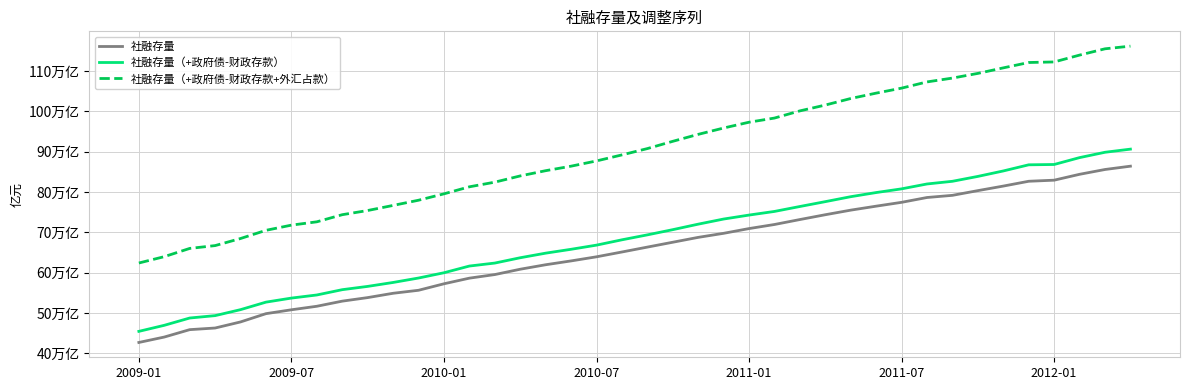

Does the chart display data point markers on the line(s)?

No